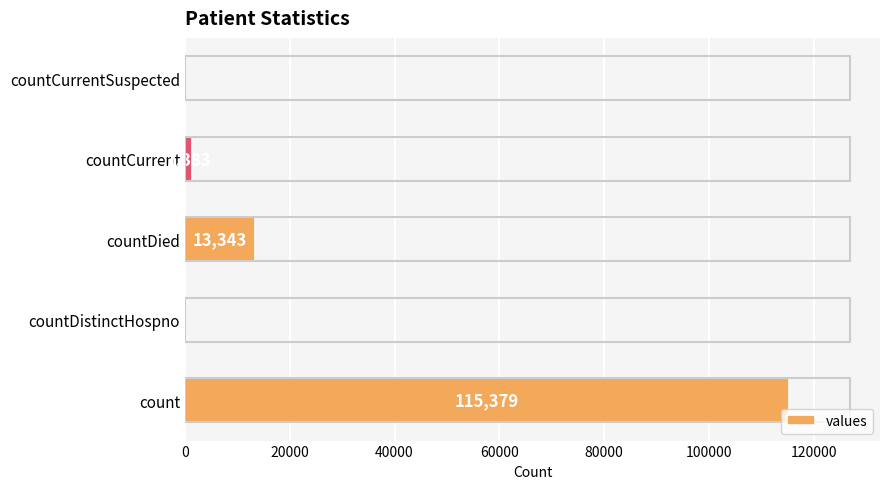

What is the change in value from count to countCurrent?

-113996